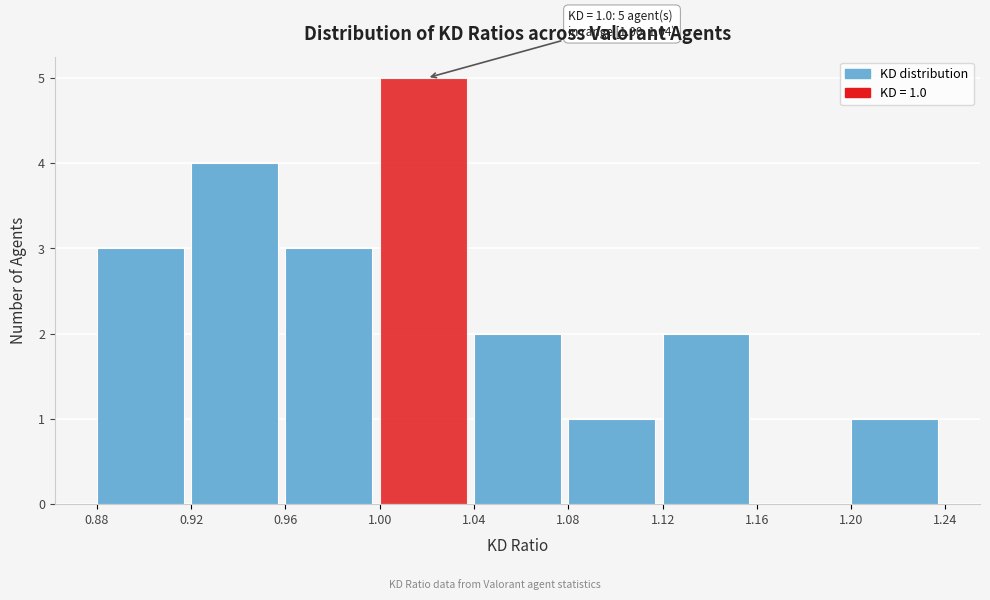

Which range on the x-axis has the tallest bar?

1.00 to 1.04